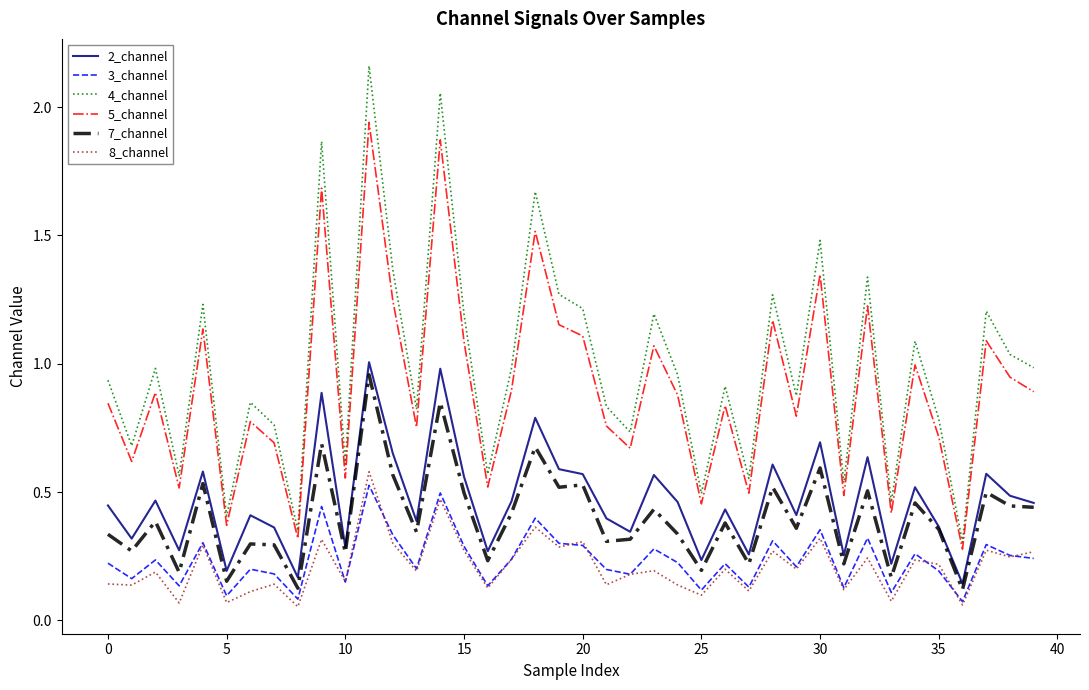

Which series has the widest spread of values?

4_channel